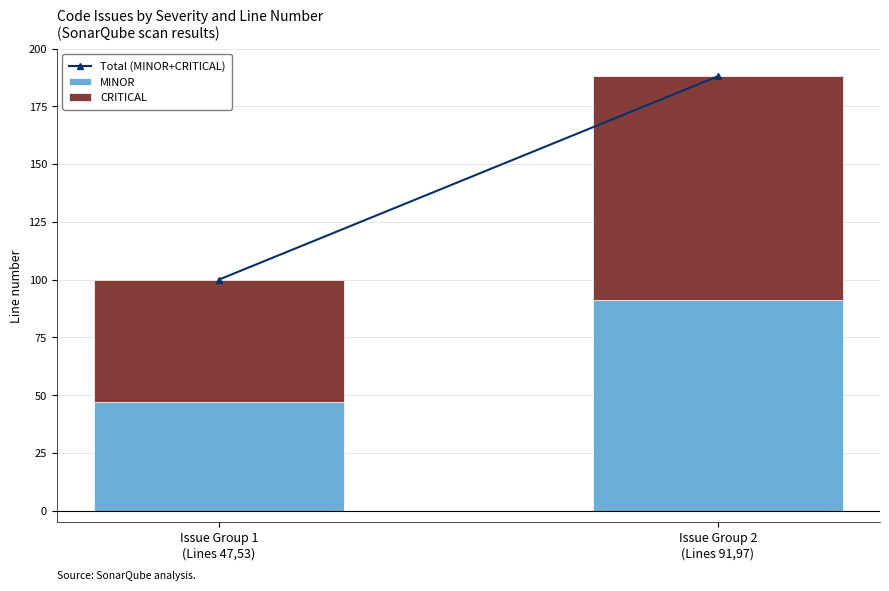

Rank the categories by MINOR value from highest to lowest.

Issue Group 2
(Lines 91,97), Issue Group 1
(Lines 47,53)